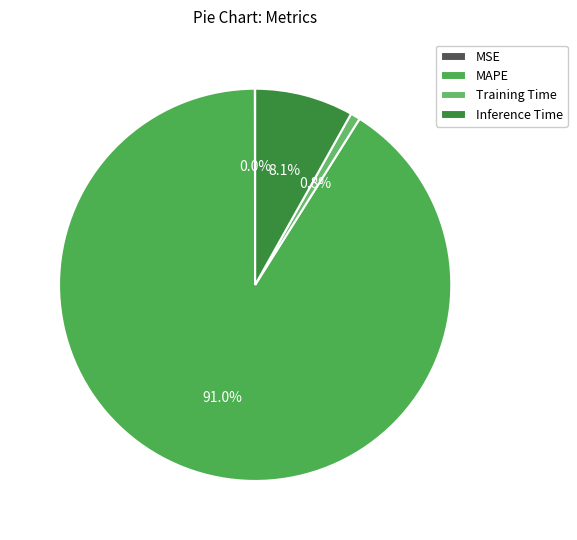

What percentage do MAPE and Inference Time together represent?

99.2%